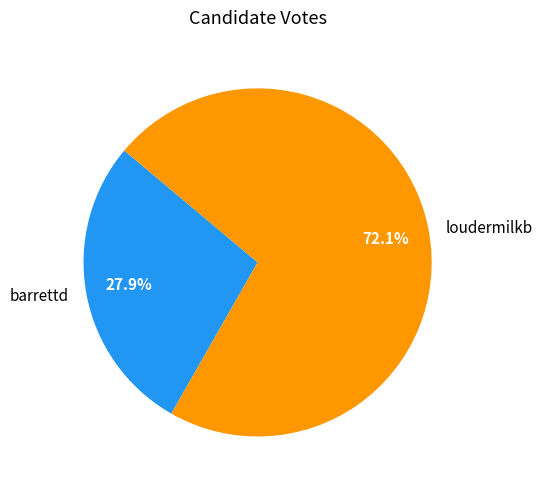

To the nearest percent, what portion does loudermilkb represent?

72%